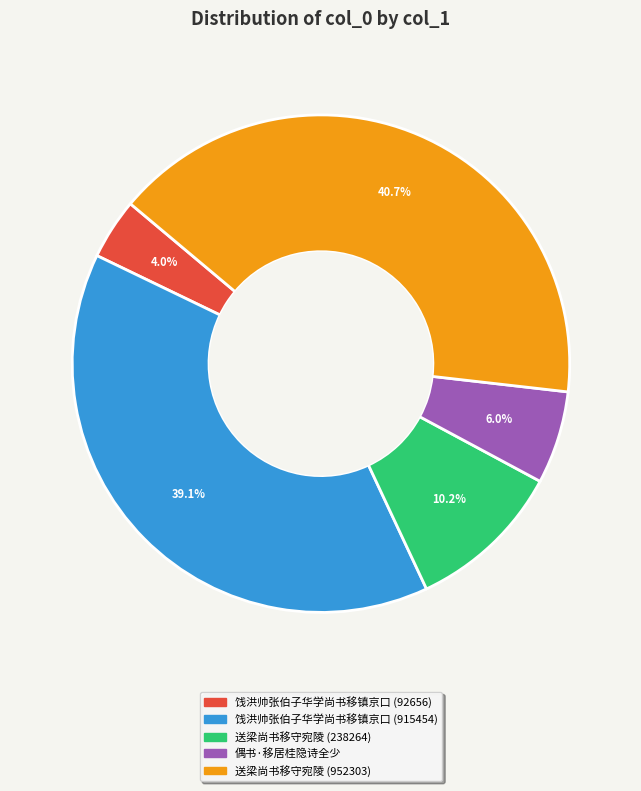

Which category has the smallest portion of the pie?

饯洪帅张伯子华学尚书移镇京口 (92656)